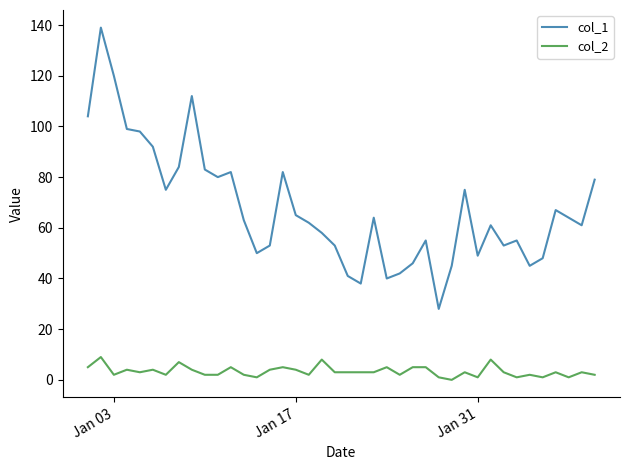

True or false: col_1 and col_2 intersect in this chart.

False